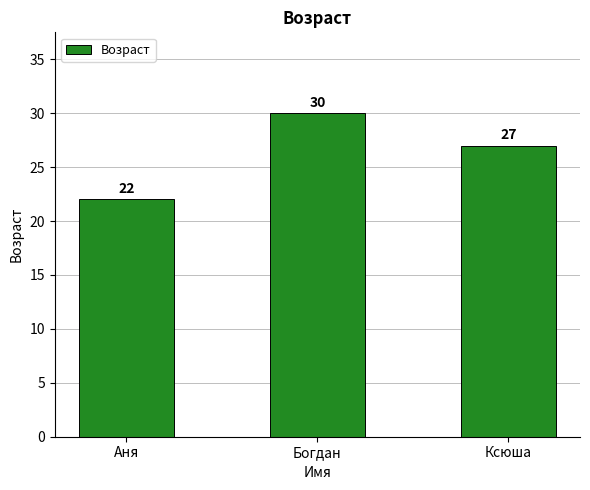

Is it true that the value at Аня is 37?

False